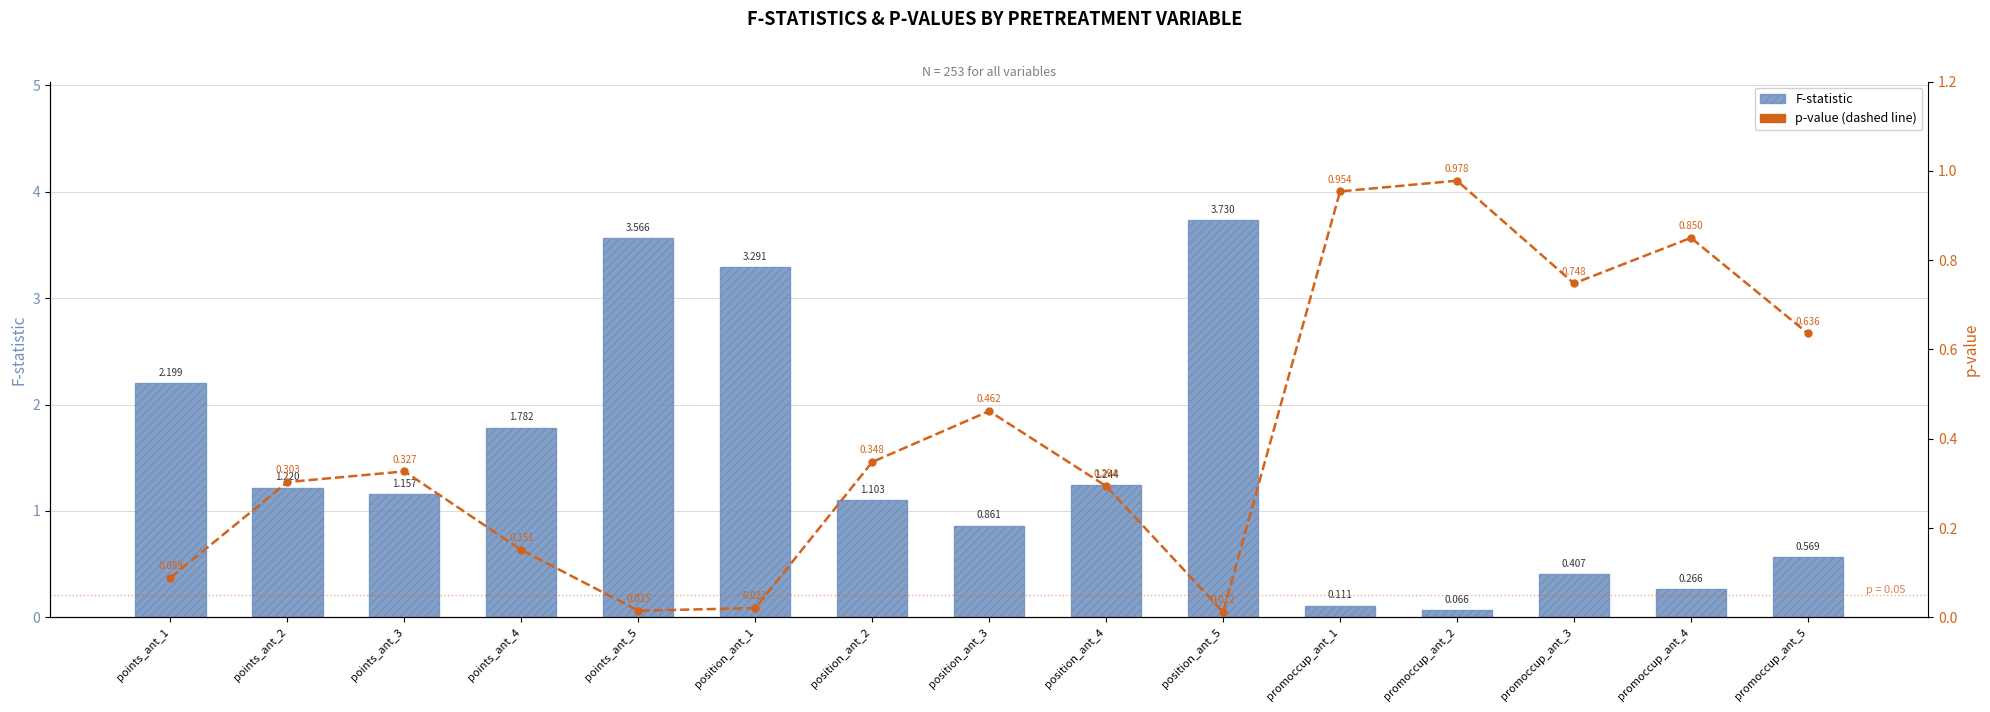

Which series changed the most between points_ant_4 and promoccup_ant_3?

F-statistic